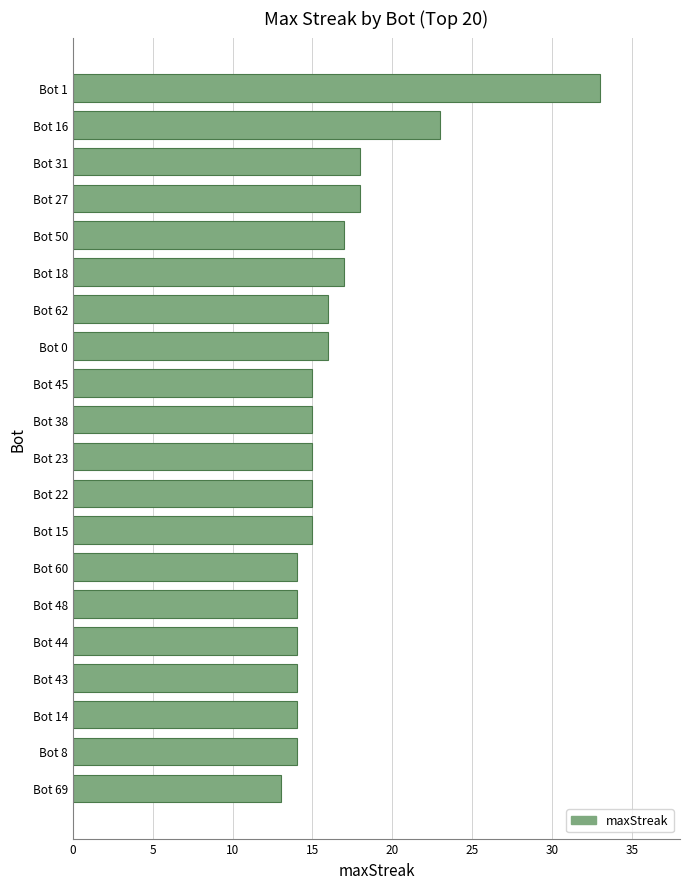

What is the sum of all values?

330